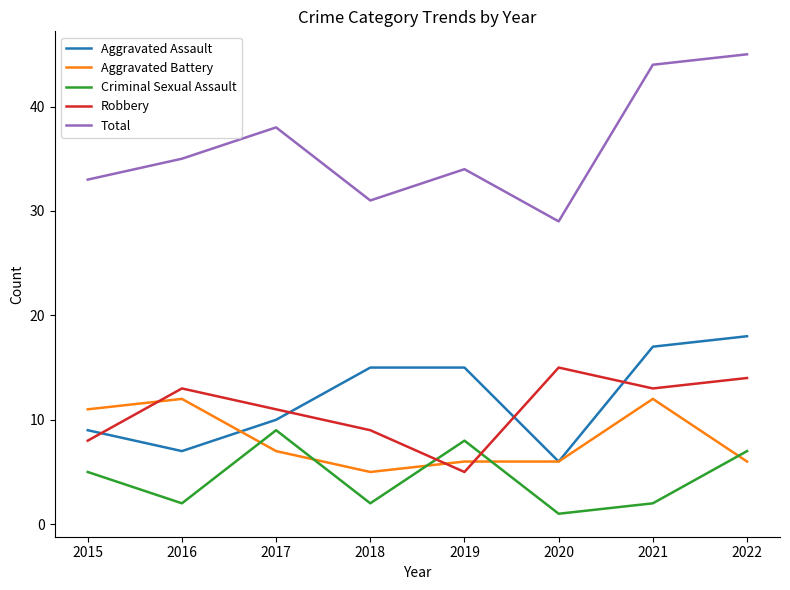

What is the sum of all Criminal Sexual Assault values?

36